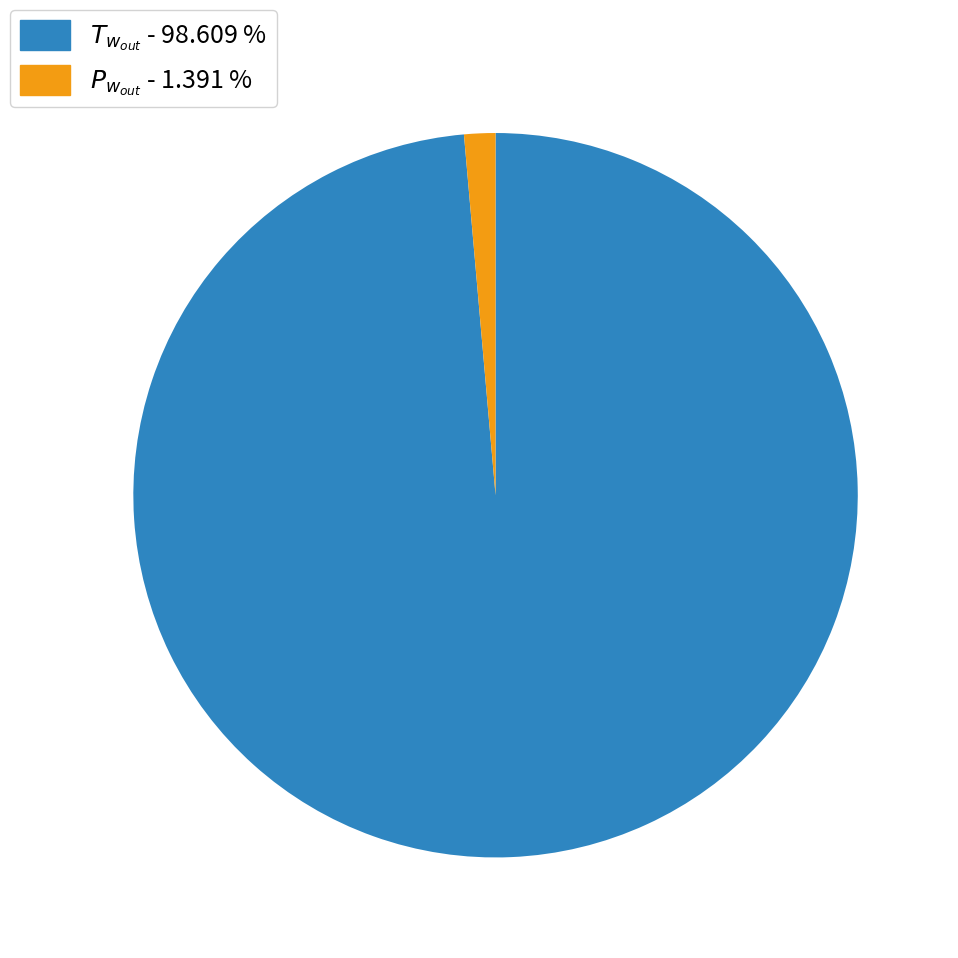

Is there a majority slice in this chart?

Yes